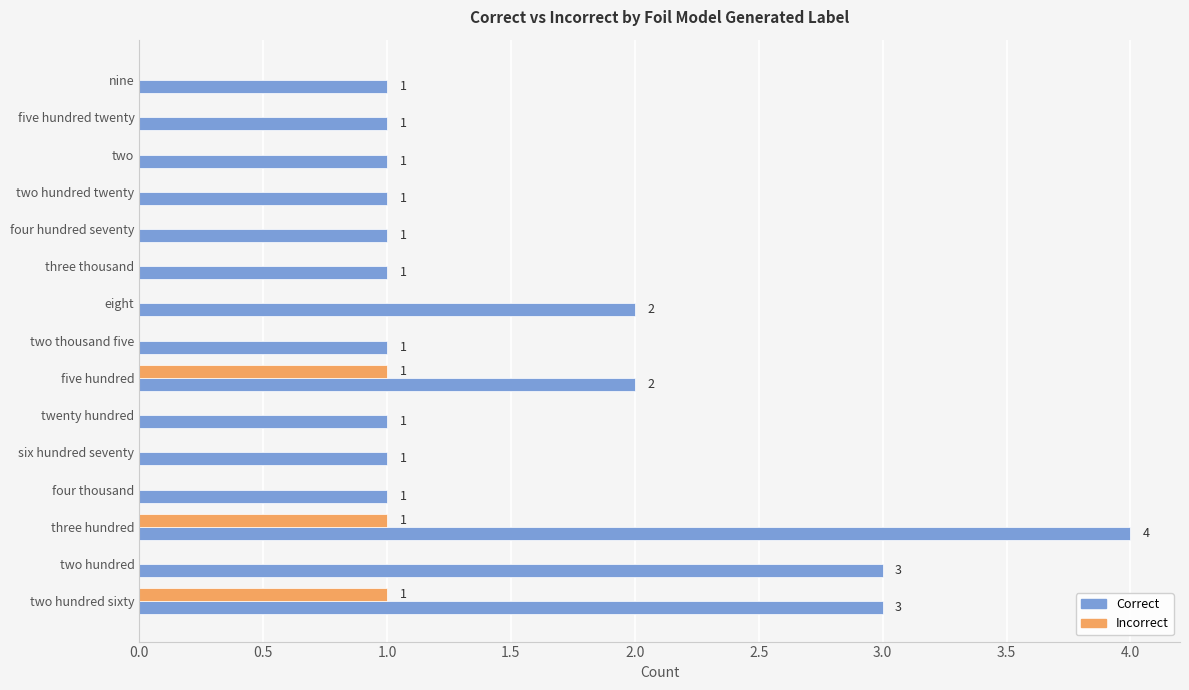

At which category is the sum across all series the highest?

three hundred